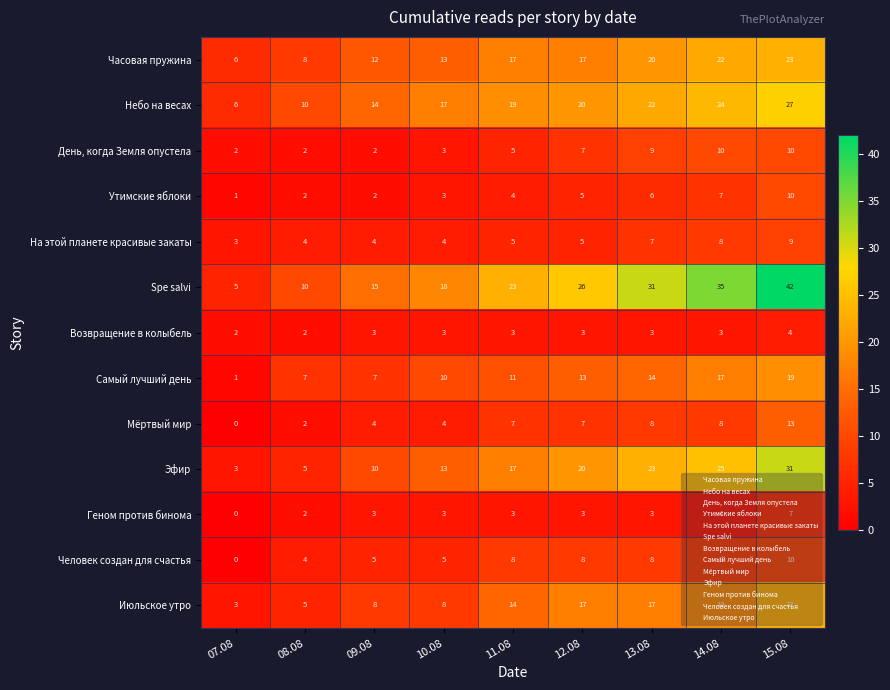

Which category has the lowest value in the Человек создан для счастья series?

07.08